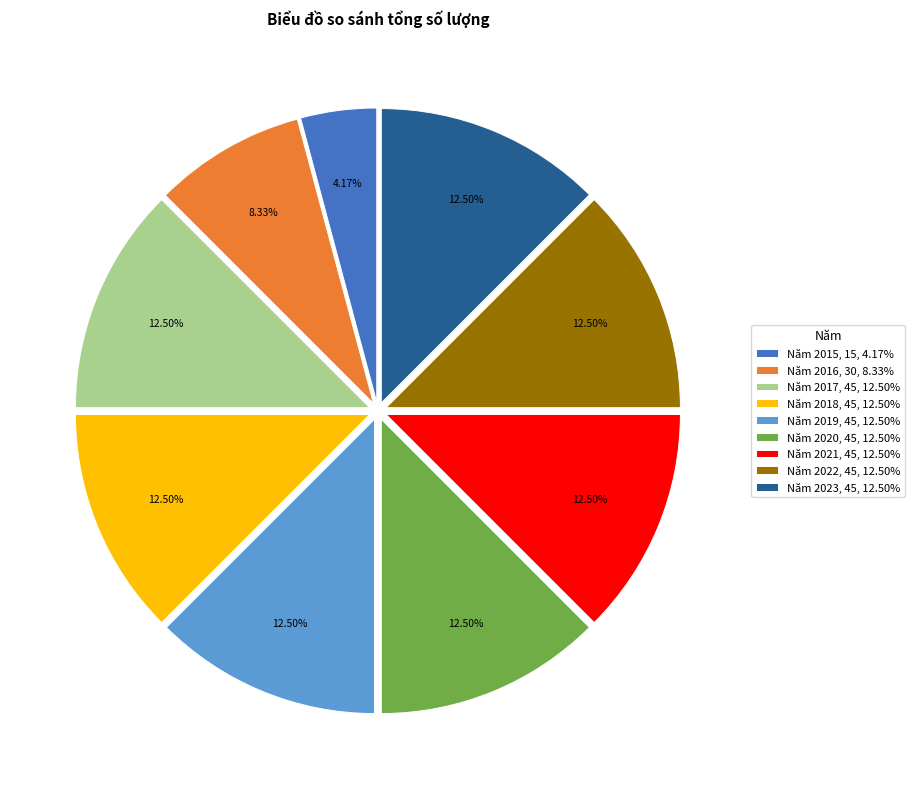

Is there a majority slice in this chart?

No